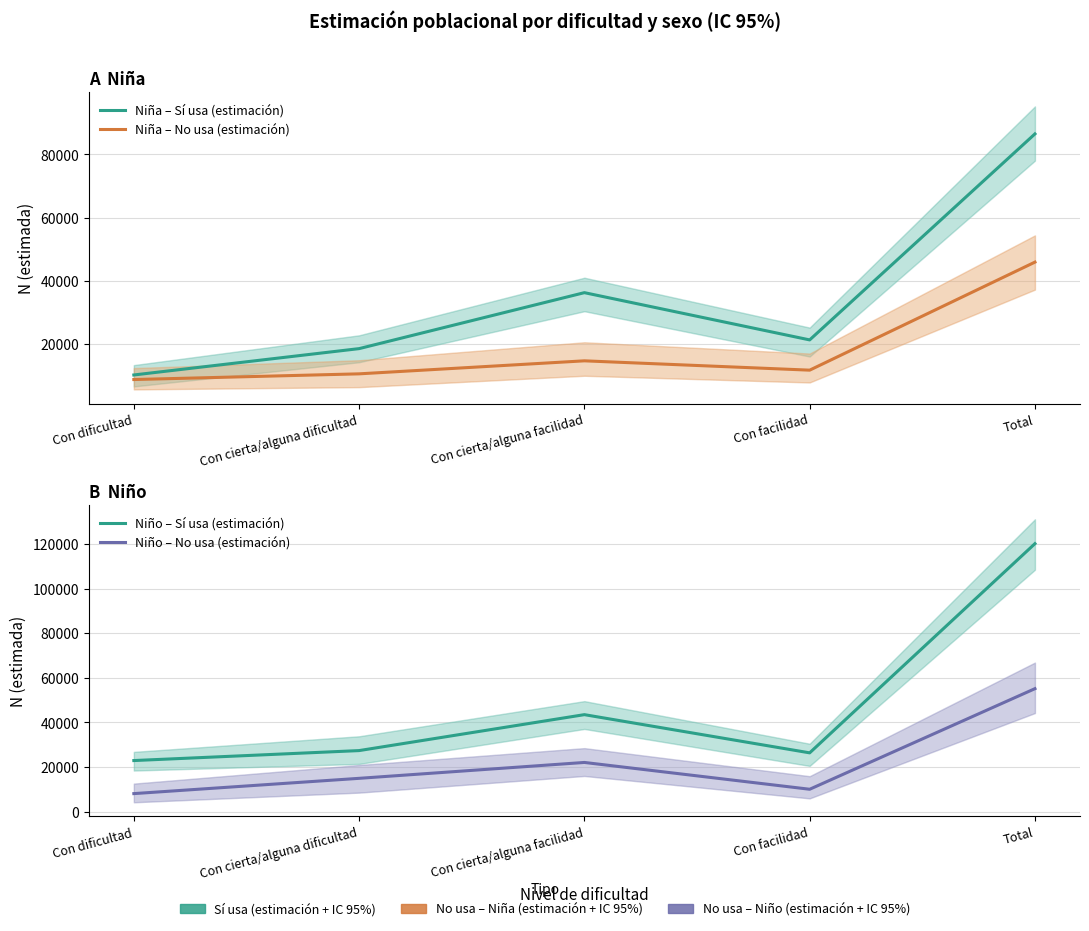

Does the chart display data point markers on the line(s)?

No